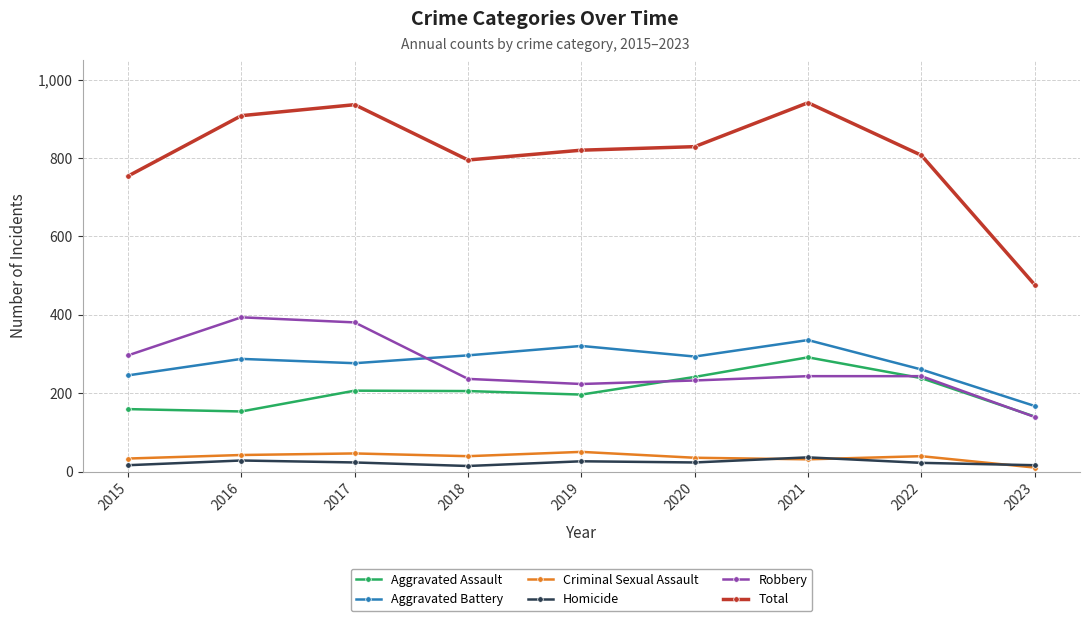

Does the chart have visible grid lines?

Yes